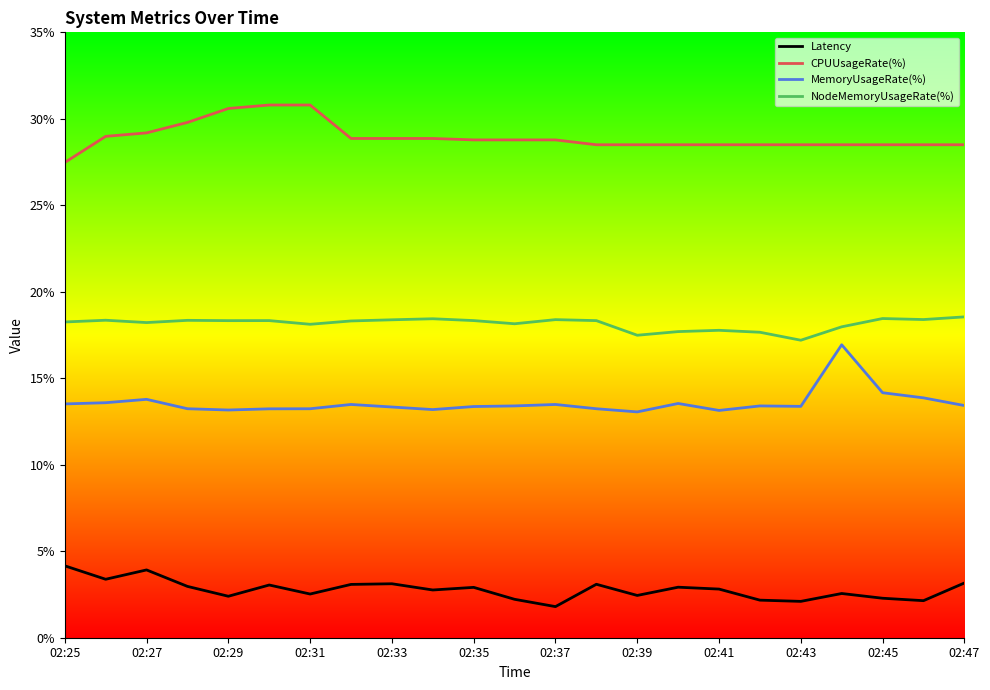

True or false: MemoryUsageRate(%) and CPUUsageRate(%) intersect in this chart.

False